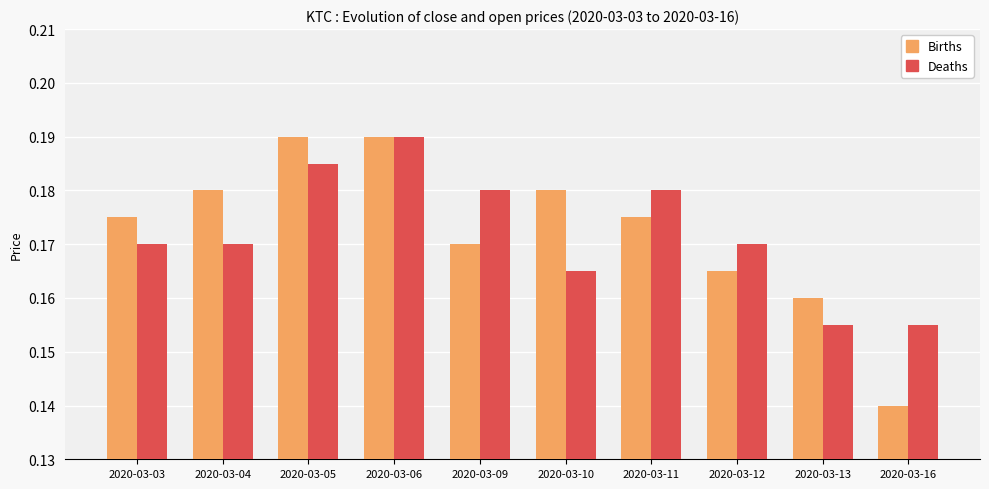

How many bars are there in total?

20